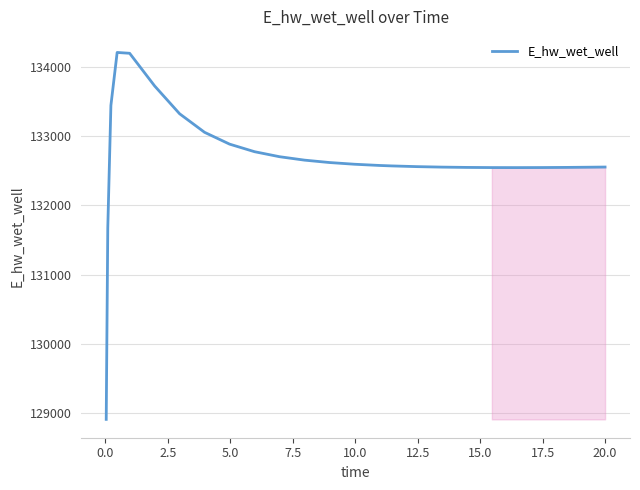

What is the difference between the maximum and minimum values?

5292.7